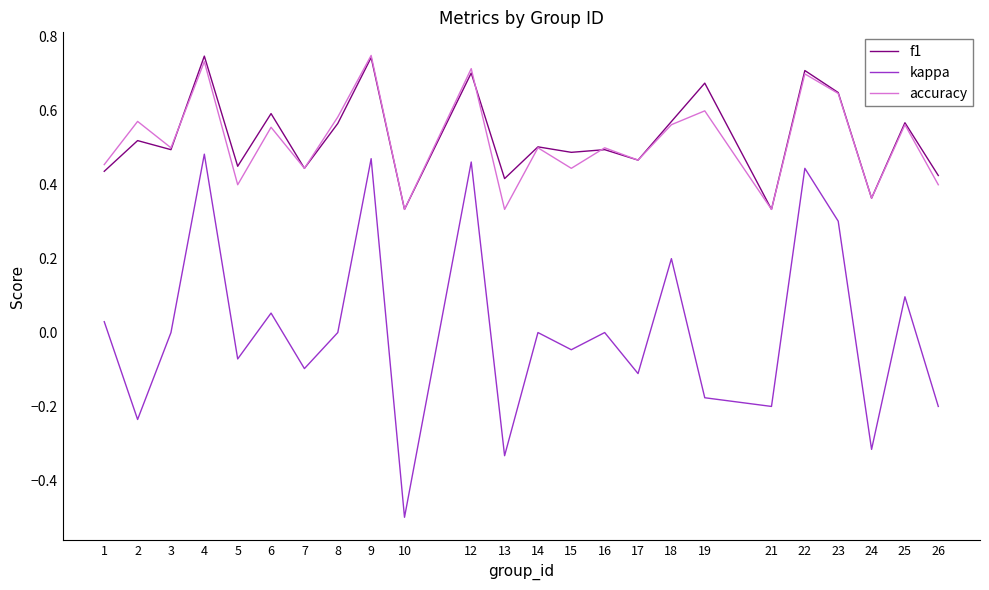

Which series has the widest spread of values?

kappa